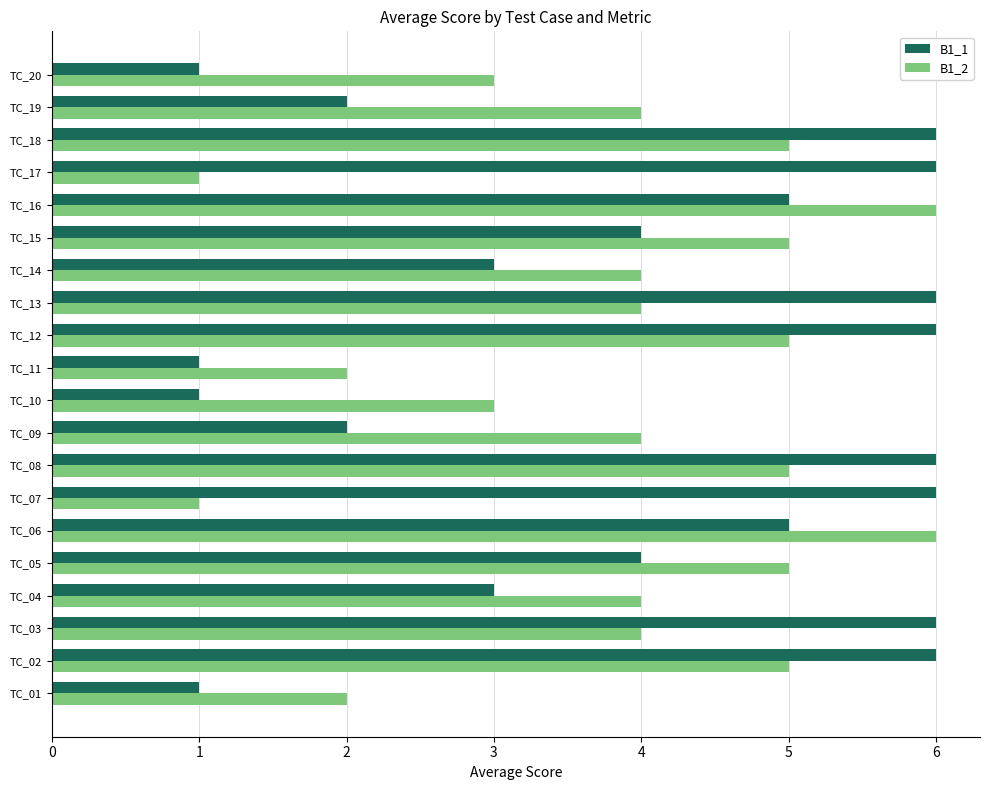

Between TC_11 and TC_13, which series saw the biggest shift?

B1_1